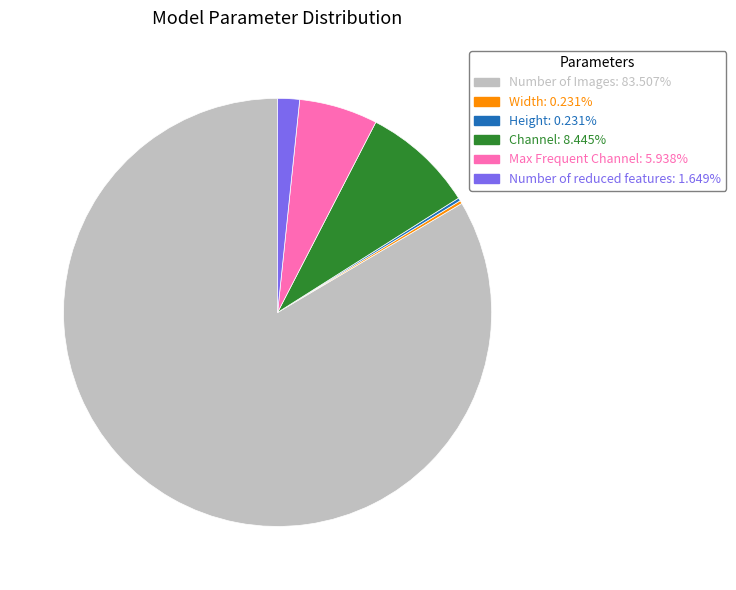

Does Number of Images account for over 50% of the chart?

Yes